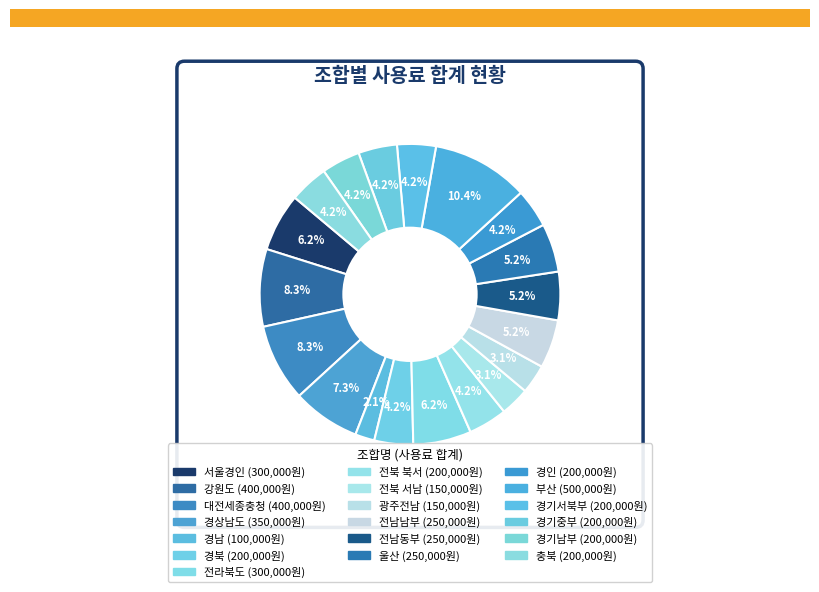

Rank the categories by value from highest to lowest.

부산, 강원도, 대전세종충청, 경상남도, 서울경인, 전라북도, 전남남부, 전남동부, 울산, 경북, 전북 북서, 경인, 경기서북부, 경기중부, 경기남부, 충북, 전북 서남, 광주전남, 경남